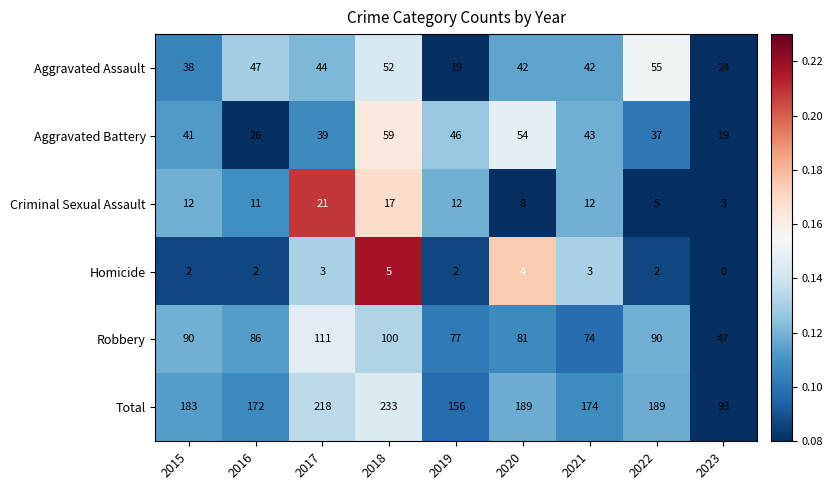

Which series has the widest spread of values?

Total